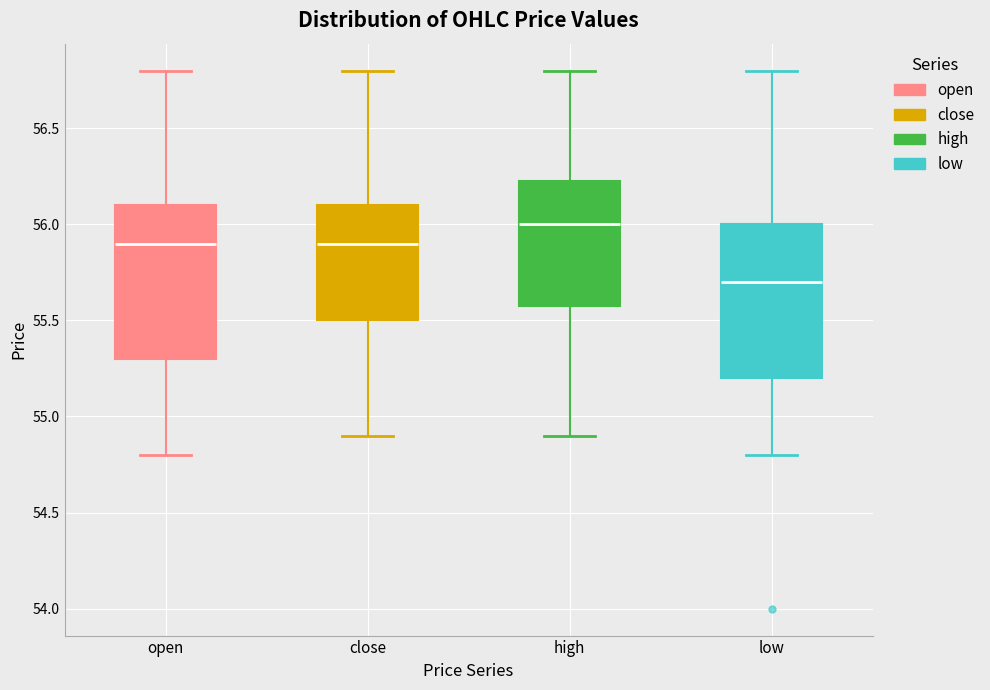

Reading left to right, transcribe this box plot: for each box, give where its median line is, the range the box spans, and where its two whiskers end, as read against the y-axis. The values are not printed on the chart, so give them approximately, as read against the axis.

open: median 55.90, box 55.30 to 56.10, whiskers 54.80 to 56.80
close: median 55.90, box 55.50 to 56.10, whiskers 54.90 to 56.80
high: median 56.00, box 55.60 to 56.25, whiskers 54.90 to 56.80
low: median 55.70, box 55.20 to 56.00, whiskers 54.80 to 56.80